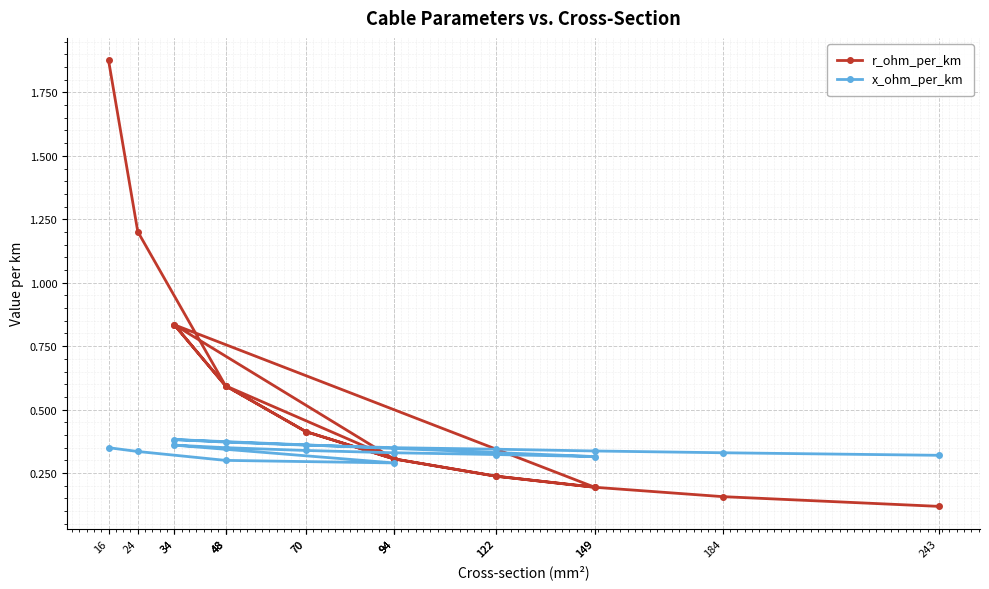

Which series has the largest total across all categories?

r_ohm_per_km